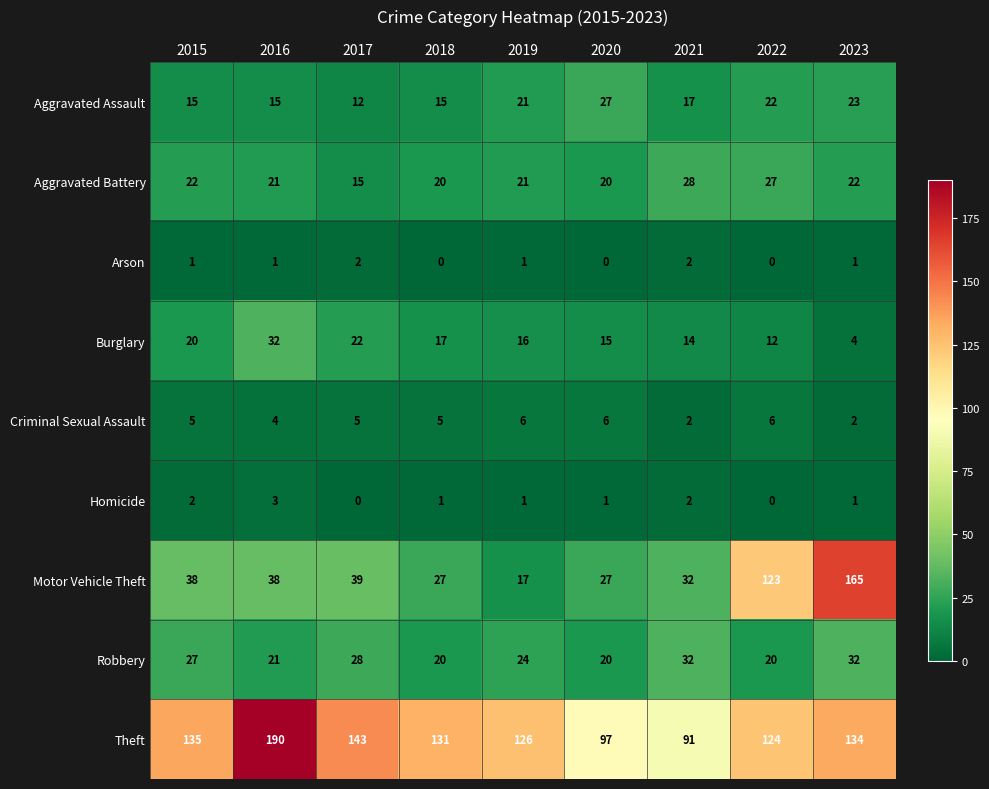

At which category is the sum across all series the highest?

2023